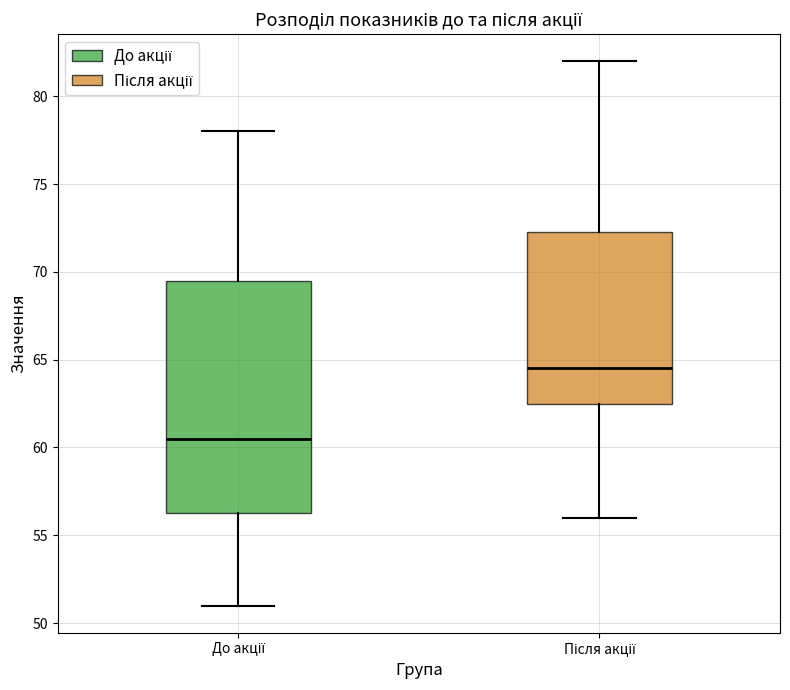

Reading left to right, read every box against the y-axis: the position of its median line, the range the box covers, and the ends of its whiskers. The values are not printed on the chart, so give them approximately, as read against the axis.

До акції: median 60.5, box 56.5 to 69.5, whiskers 51.0 to 78.0
Після акції: median 64.5, box 62.5 to 72.5, whiskers 56.0 to 82.0